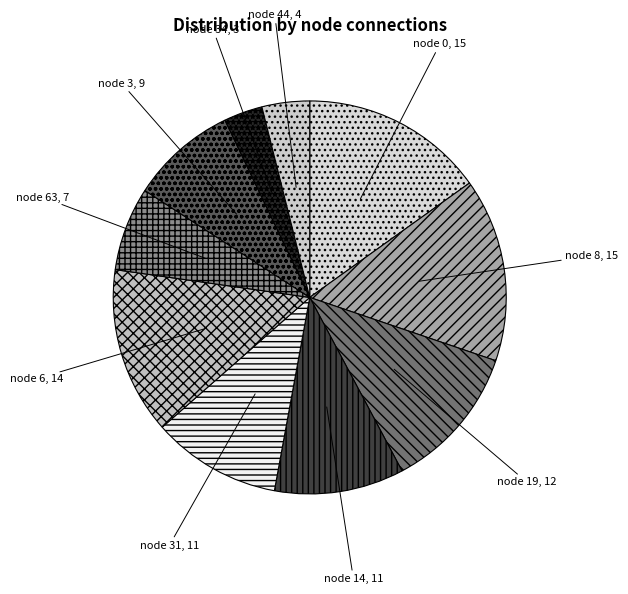

How many slices are in this pie chart?

10